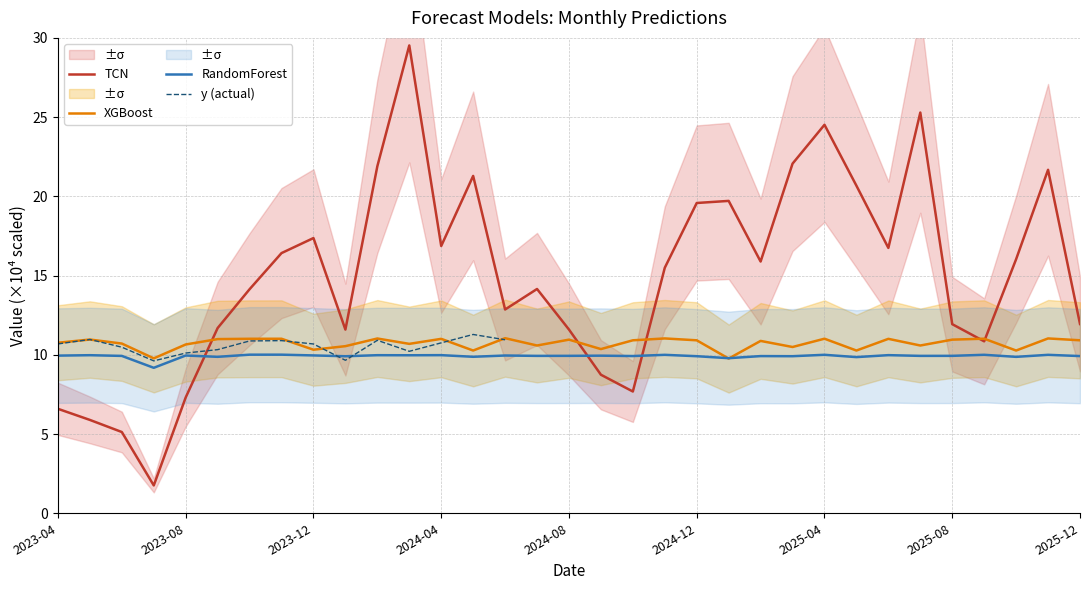

Which series has the largest range (max minus min)?

TCN